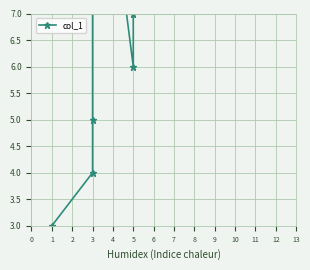

Is it true that the value at 5 is 4?

False